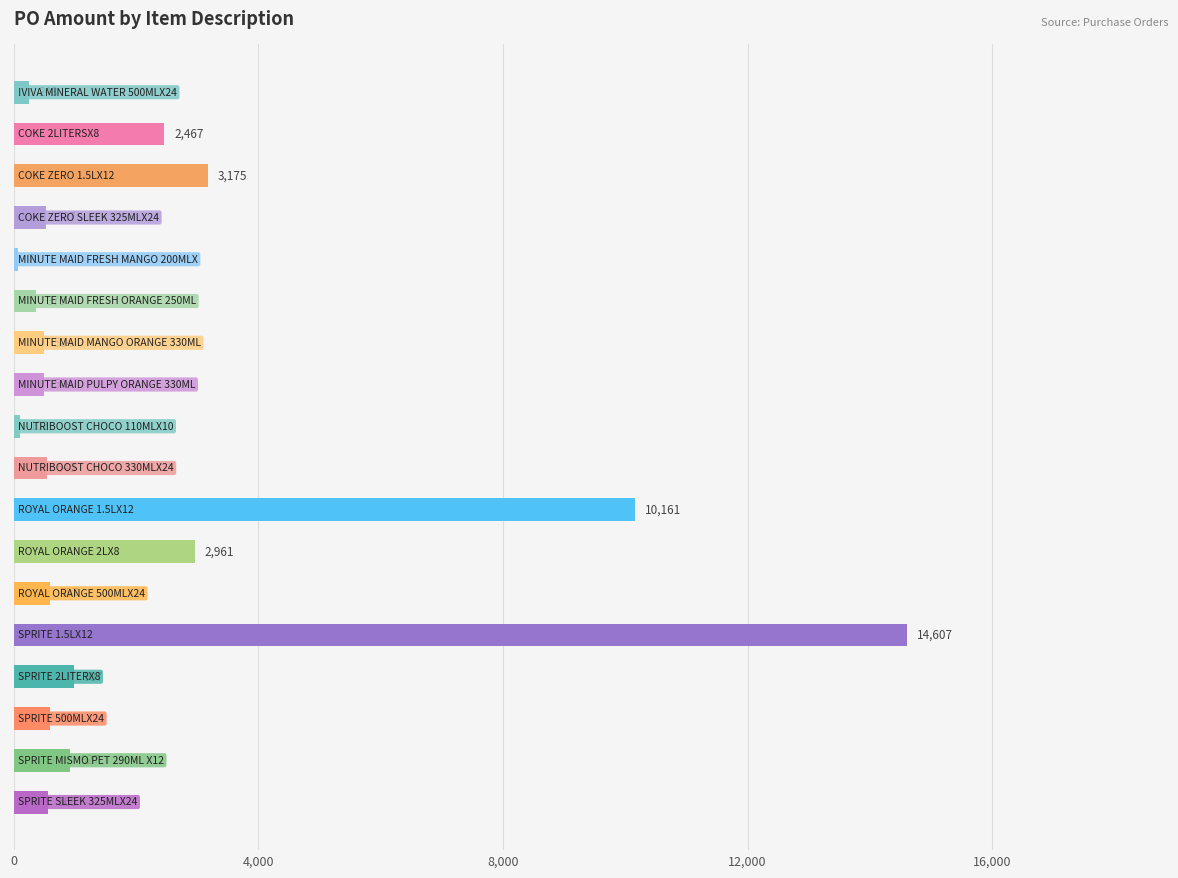

What is the greatest value displayed?

14606.8